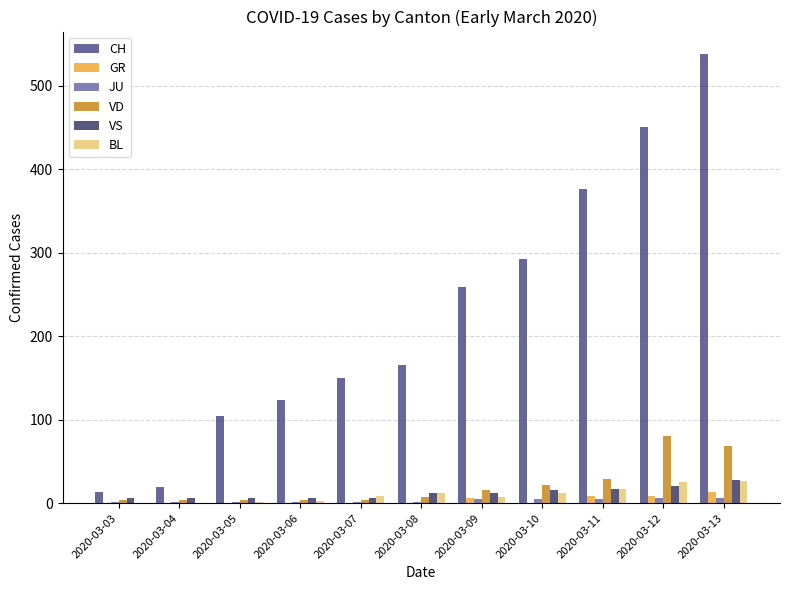

What is the maximum value shown in the chart?

538